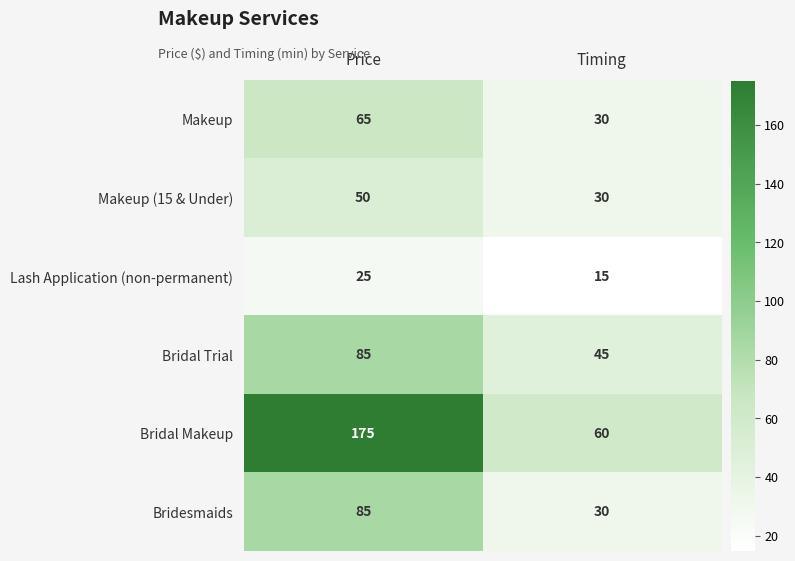

Is it true that Lash Application (non-permanent) equals 7 at Price?

False